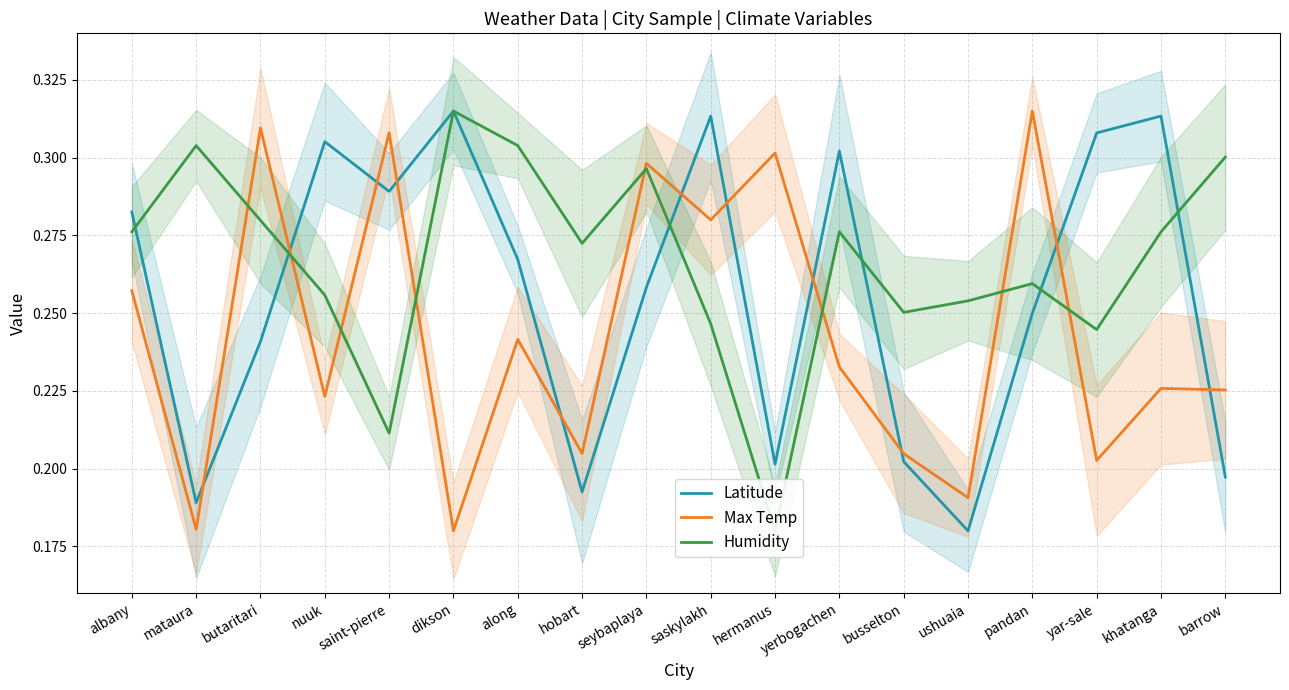

Which category has the lowest value in the Max Temp series?

dikson